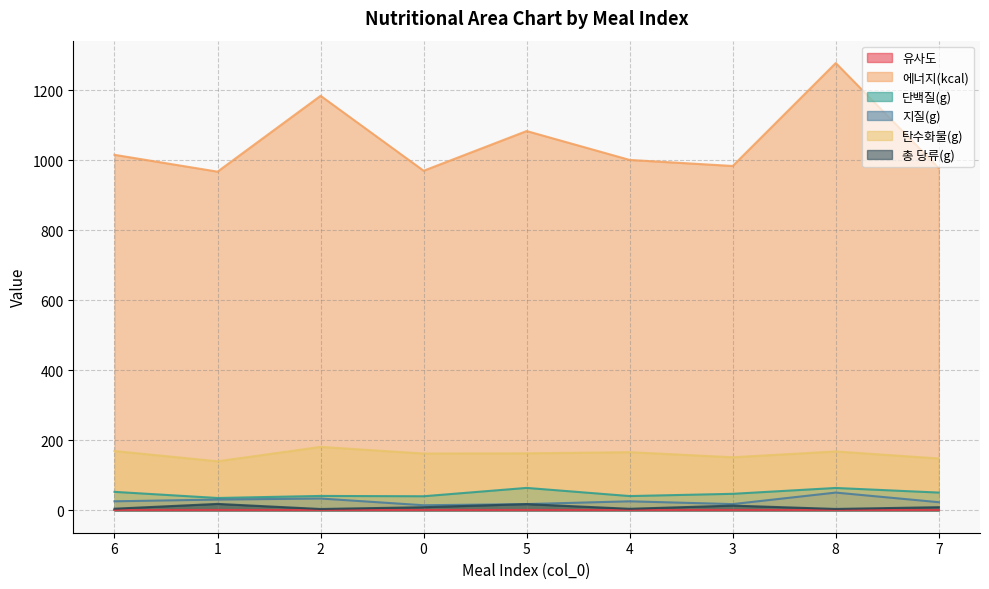

Where is the first local minimum for 단백질(g)?

1